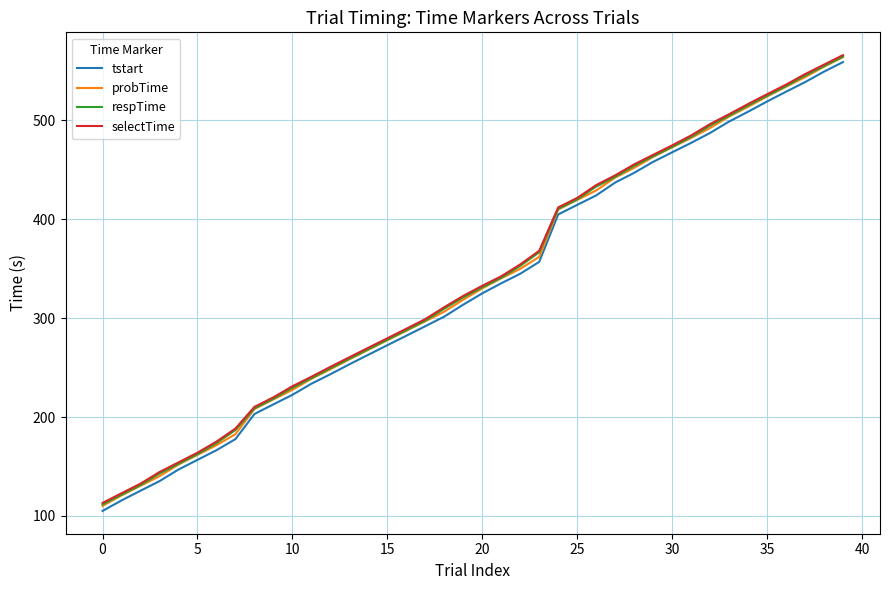

True or false: tstart and respTime intersect in this chart.

False